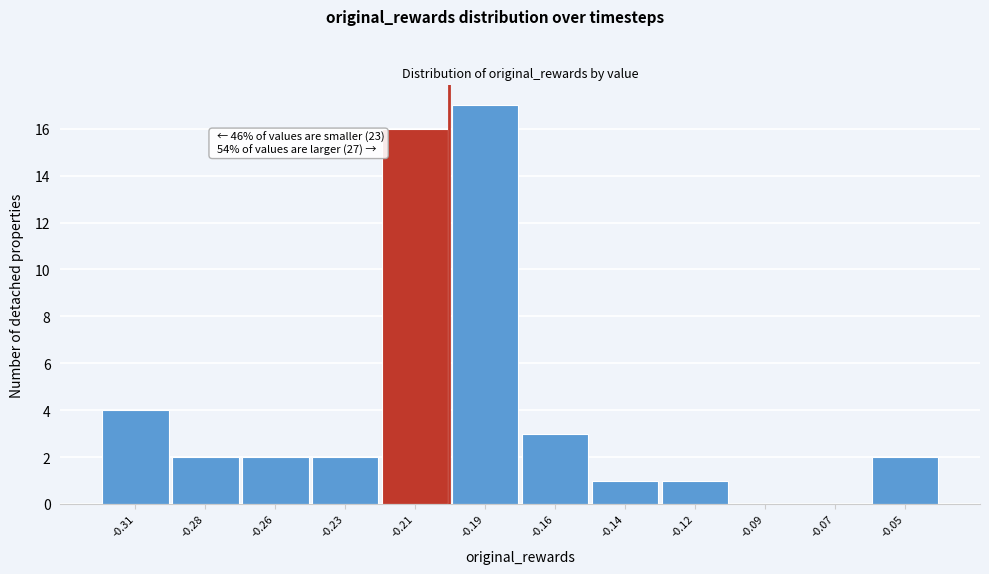

Reading left to right, list all the values displayed in this chart.

-0.31=4	-0.28=2	-0.26=2	-0.23=2	-0.21=16	-0.19=17	-0.16=3	-0.14=1	-0.12=1	-0.09=0	-0.07=0	-0.05=2